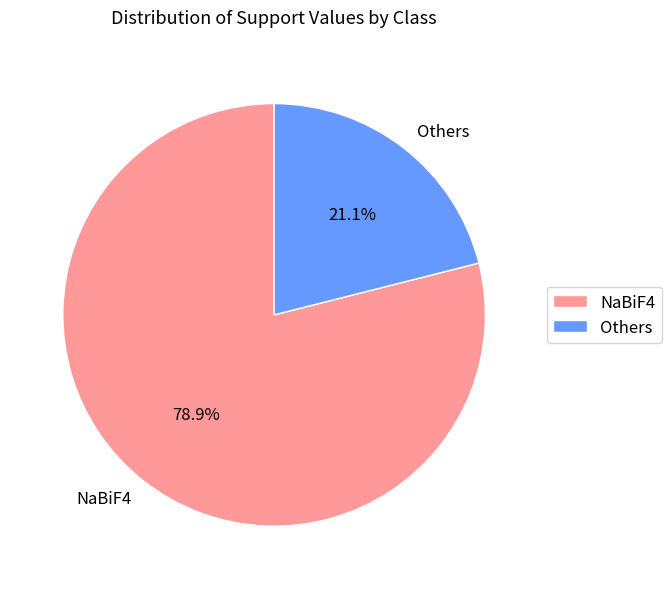

What percentage is the Others slice, to the nearest percent?

21%